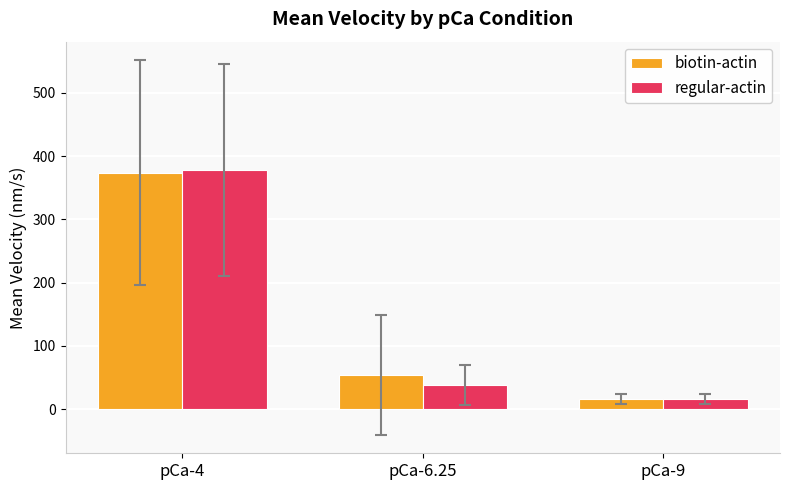

How many bars are there in total?

6